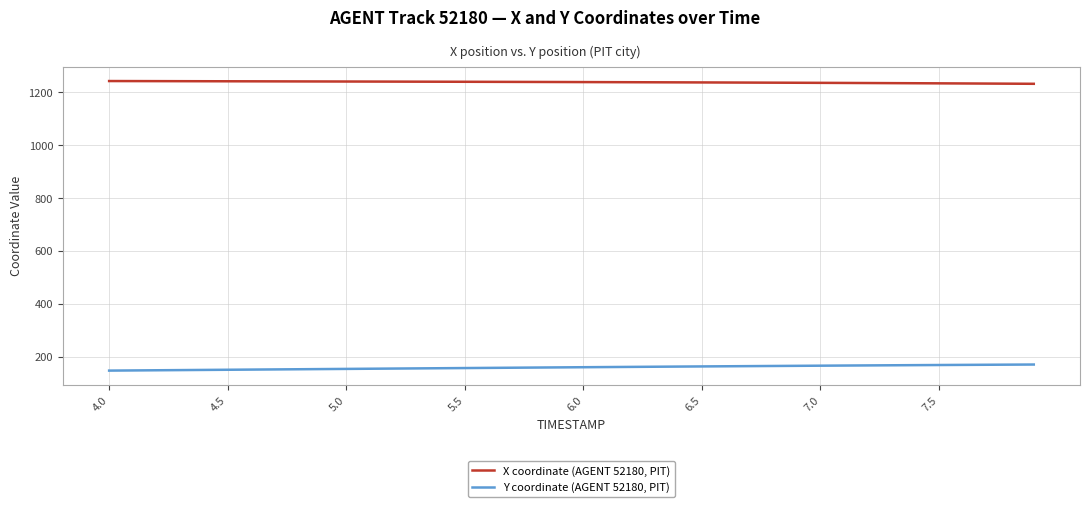

List the series in order of their peak value, highest first.

X coordinate (AGENT 52180, PIT), Y coordinate (AGENT 52180, PIT)